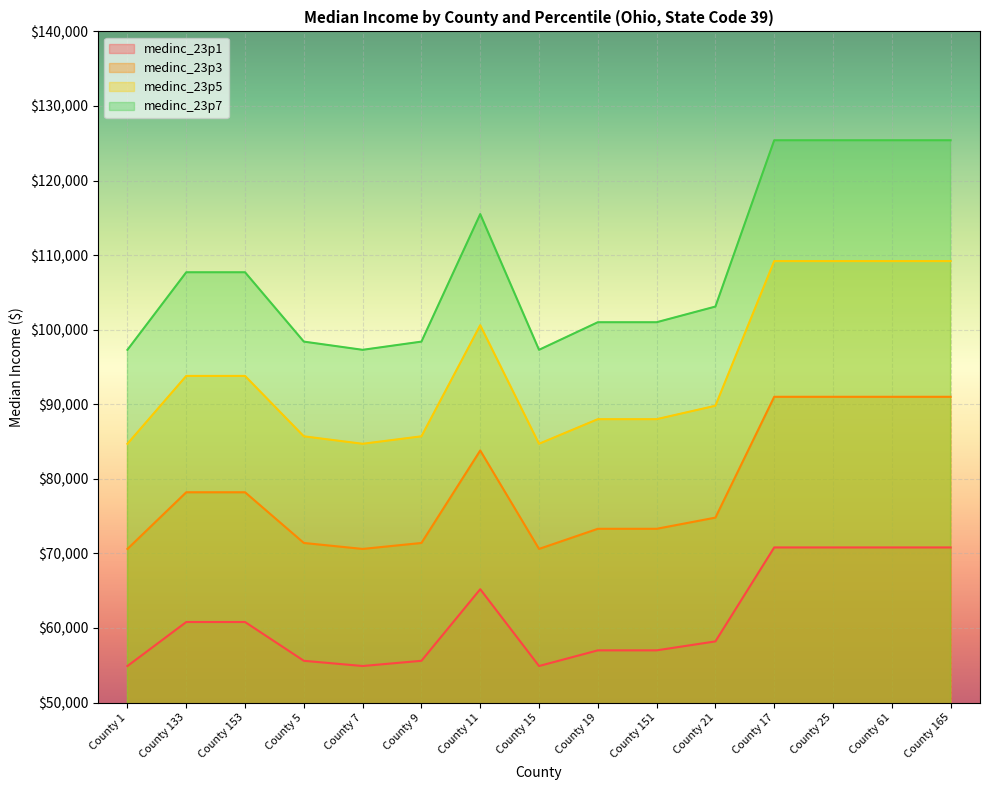

True or false: medinc_23p7 and medinc_23p1 intersect in this chart.

False